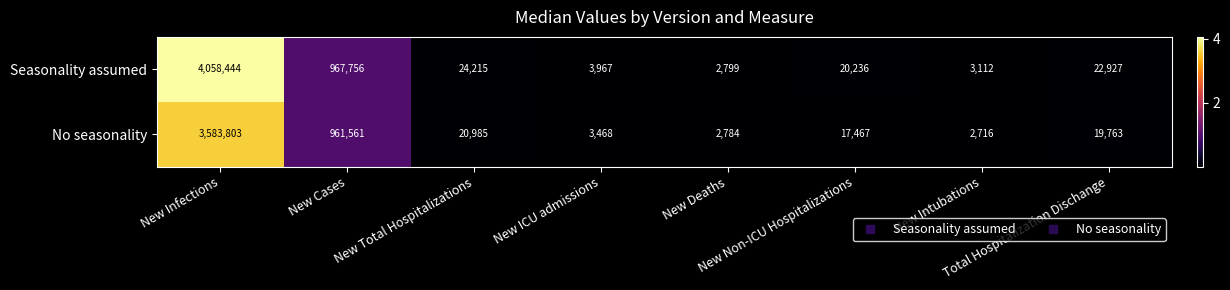

What is the difference between the maximum and minimum values in the Seasonality assumed series?

4055645